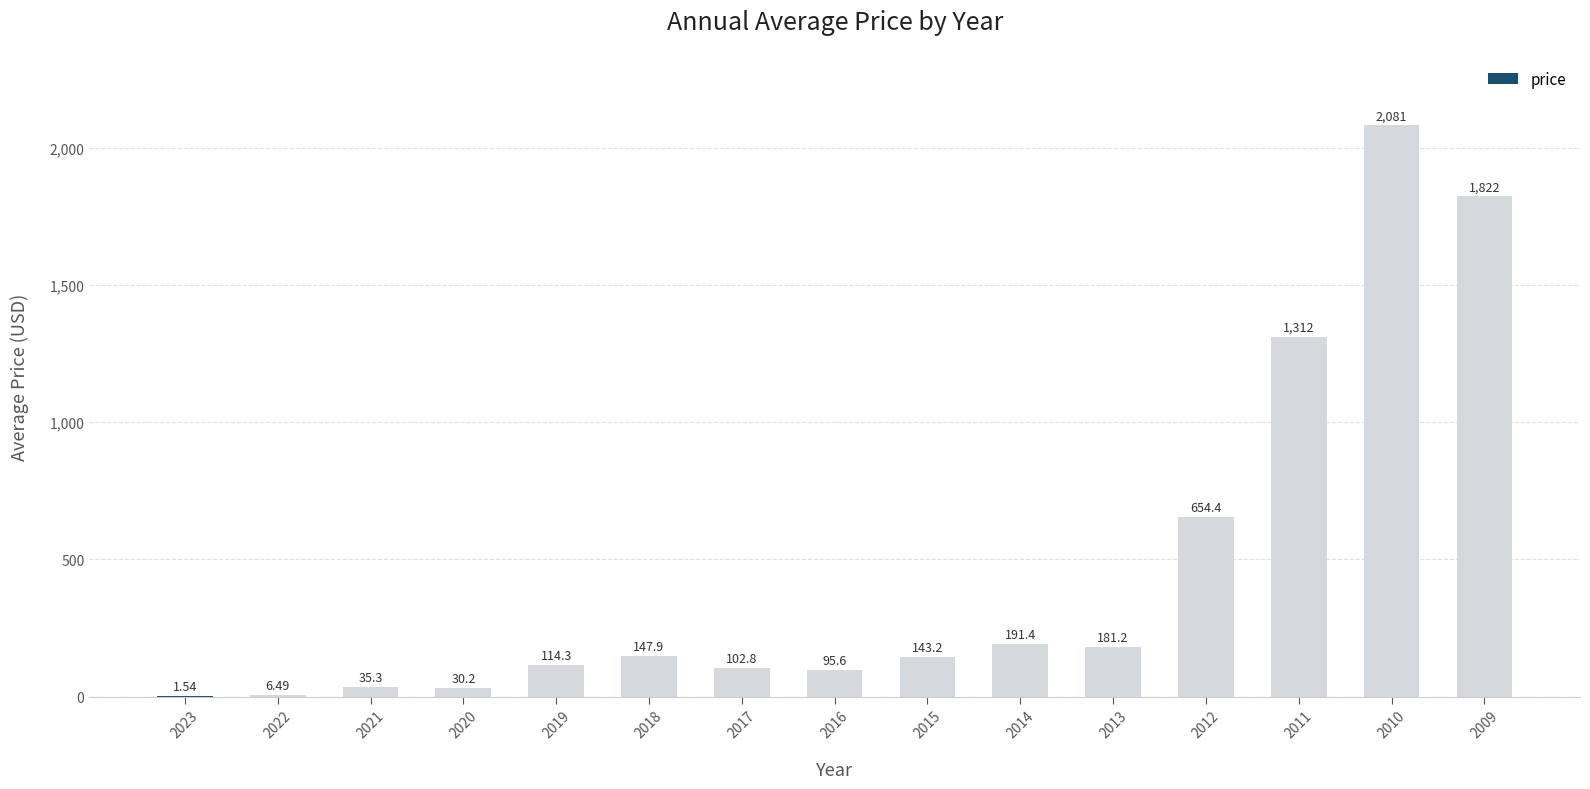

What is the sum of the values at 2013 and 2009?

2003.7